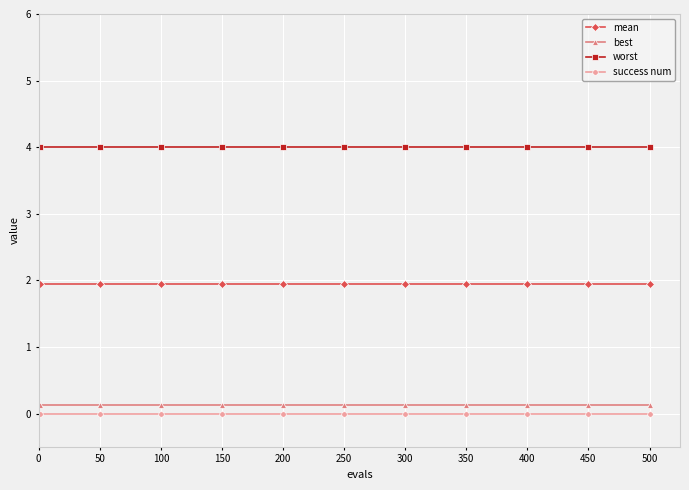

What is the value of the worst point at the 9th from the left?

4.0